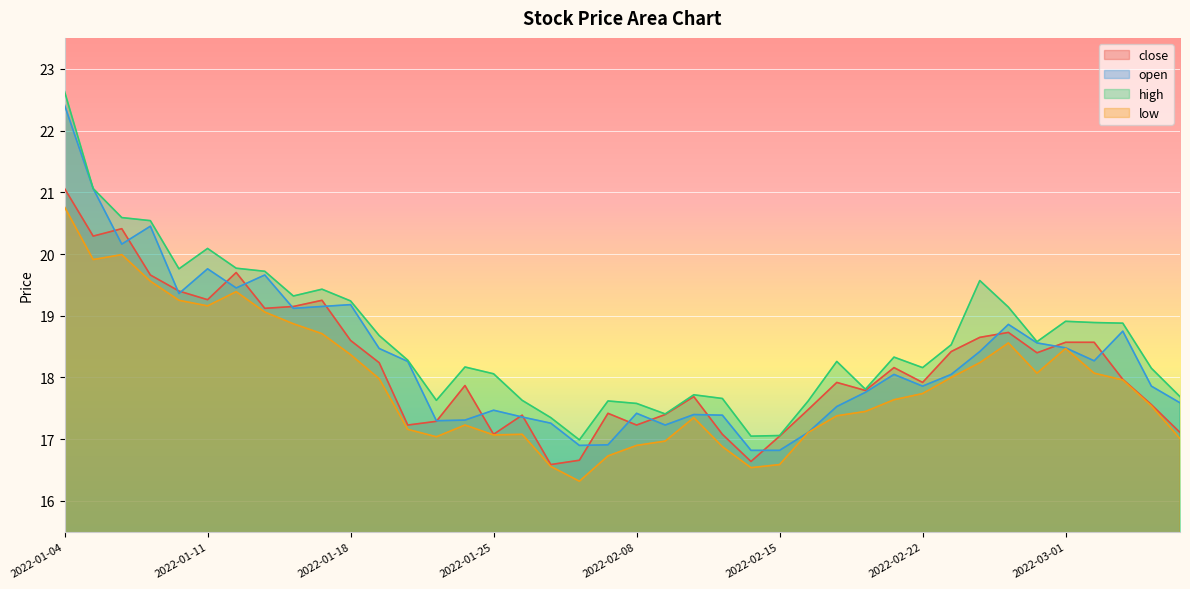

Between 2022-02-09 and 2022-01-05, which is larger?

2022-01-05